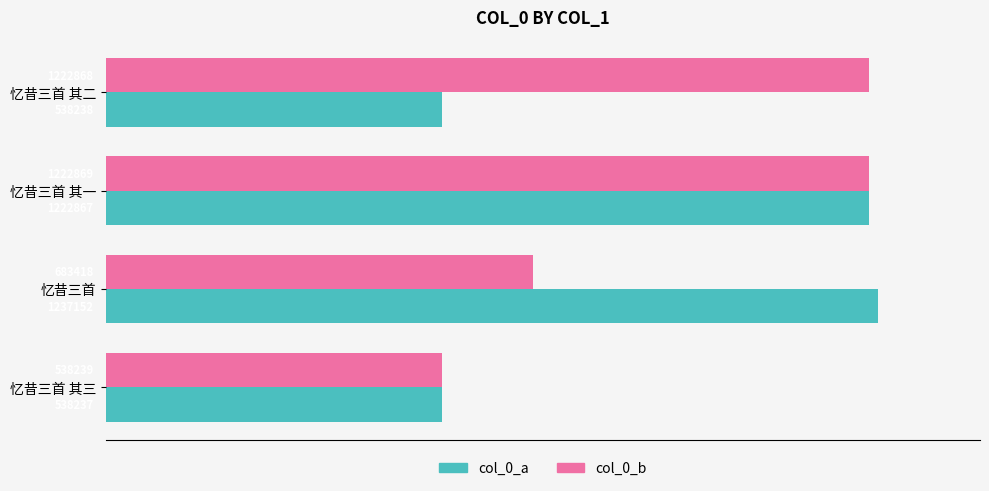

What are all the series names shown in the legend?

col_0_a, col_0_b